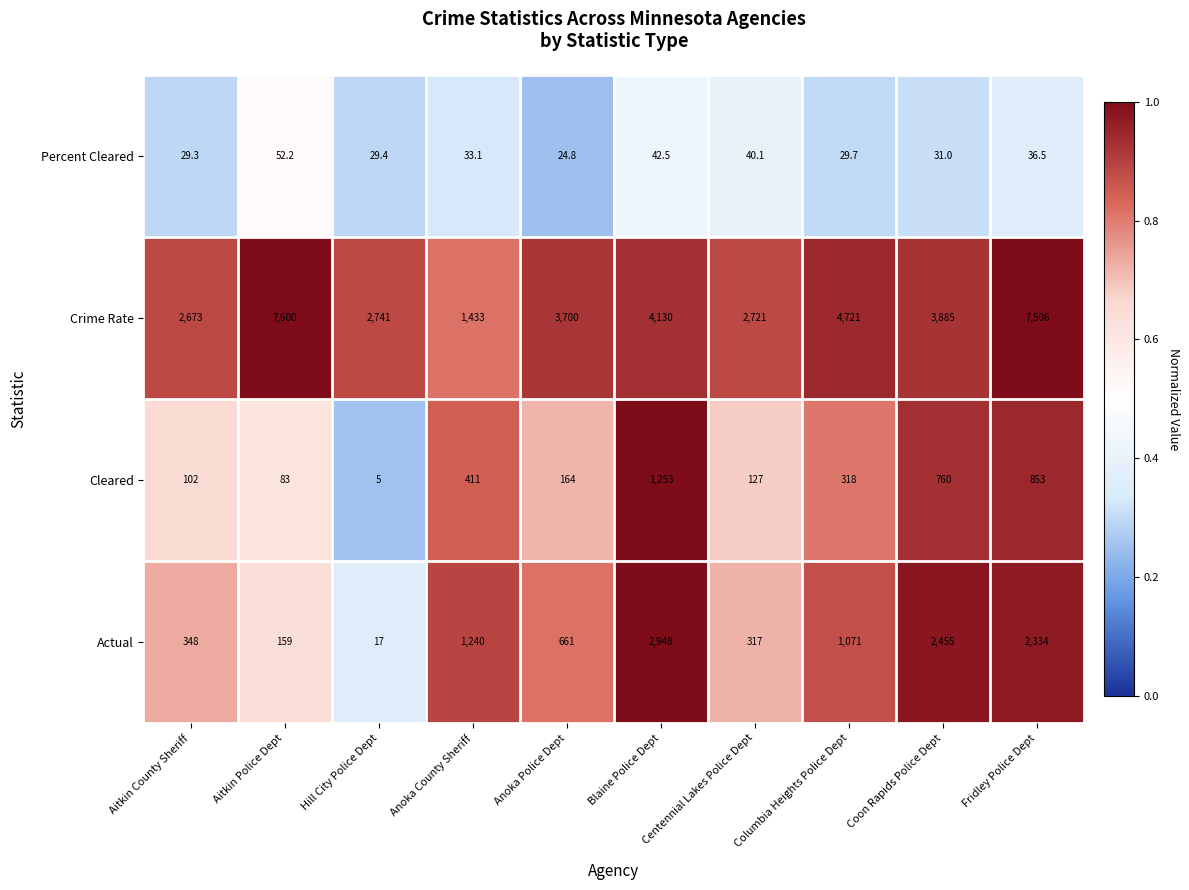

The value of Percent Cleared at Columbia Heights Police Dept is 29.7. True or false?

True